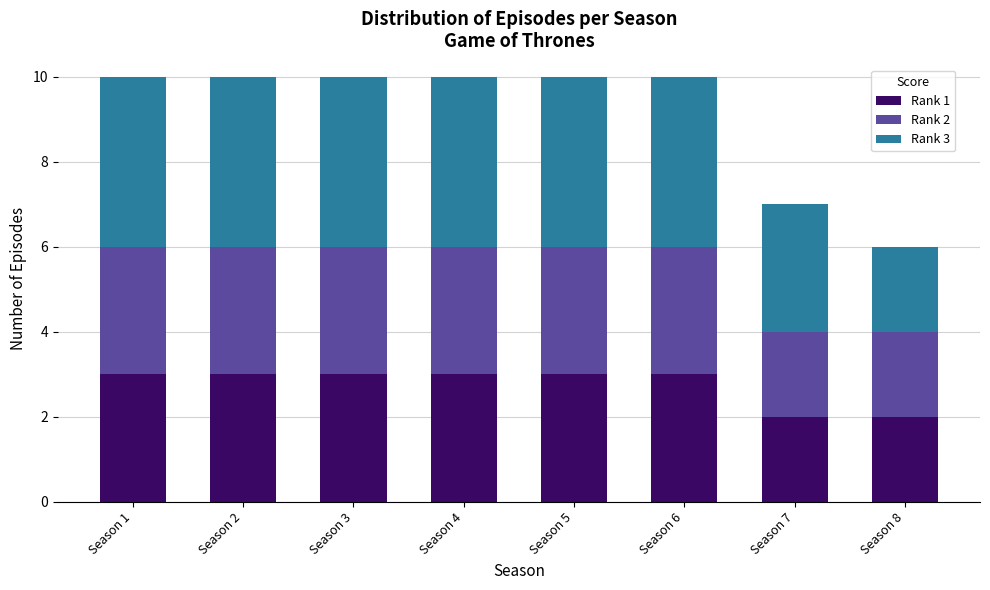

Does the chart contain stacked bars?

Yes